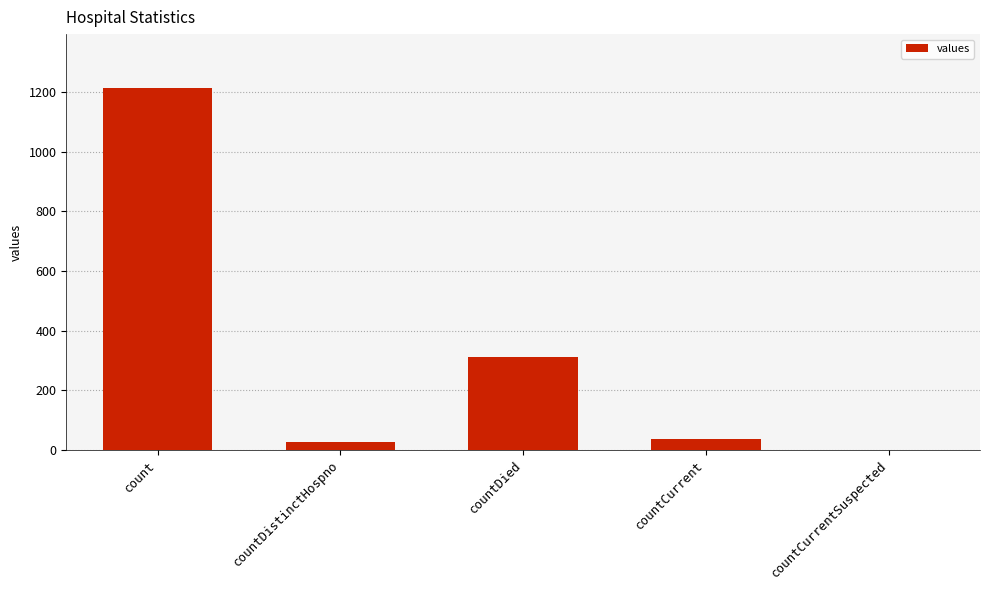

Which label corresponds to the largest value in the chart?

count